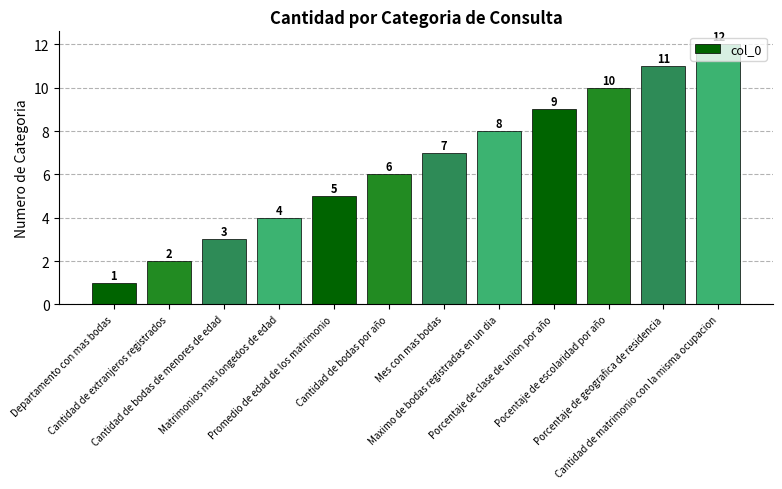

Which label corresponds to the smallest value in the chart?

Departamento con mas bodas